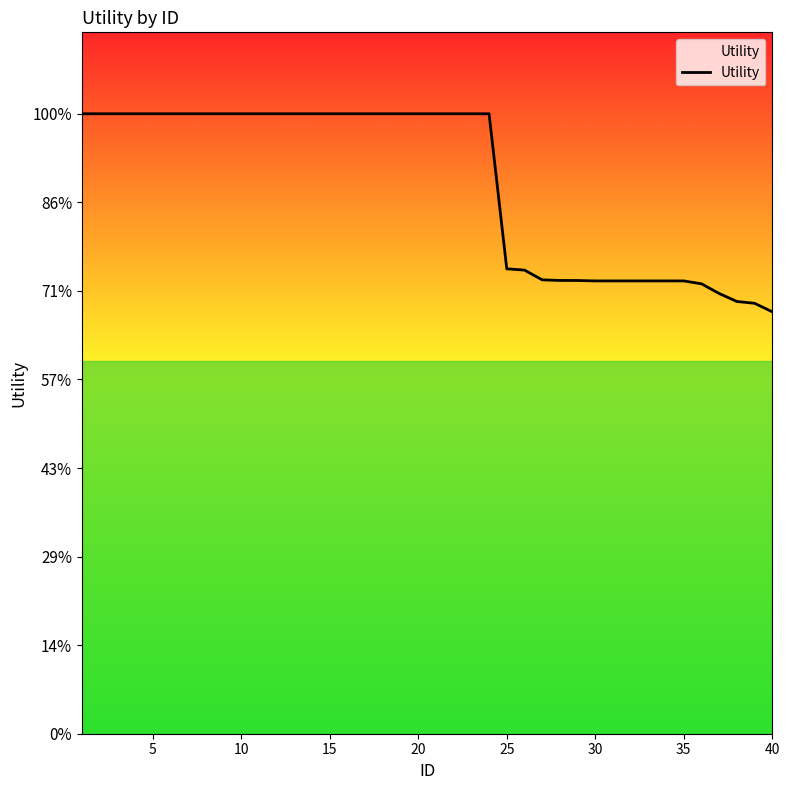

Does the chart have visible grid lines?

No